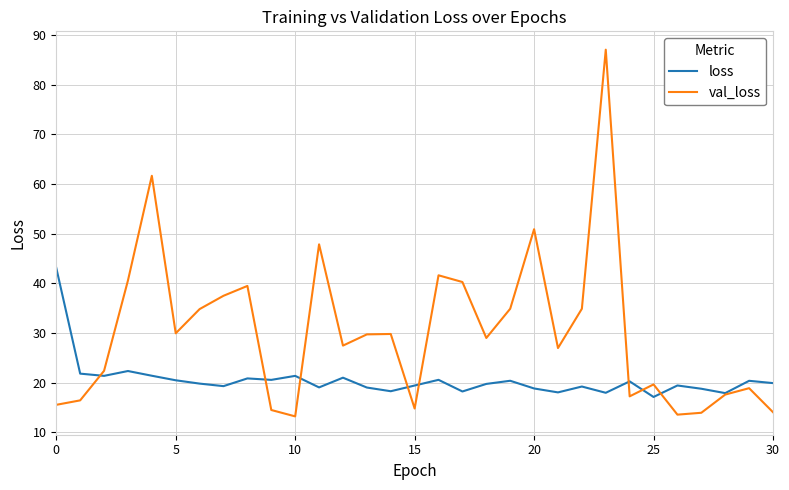

Rank the series by their average value, from highest to lowest.

val_loss, loss